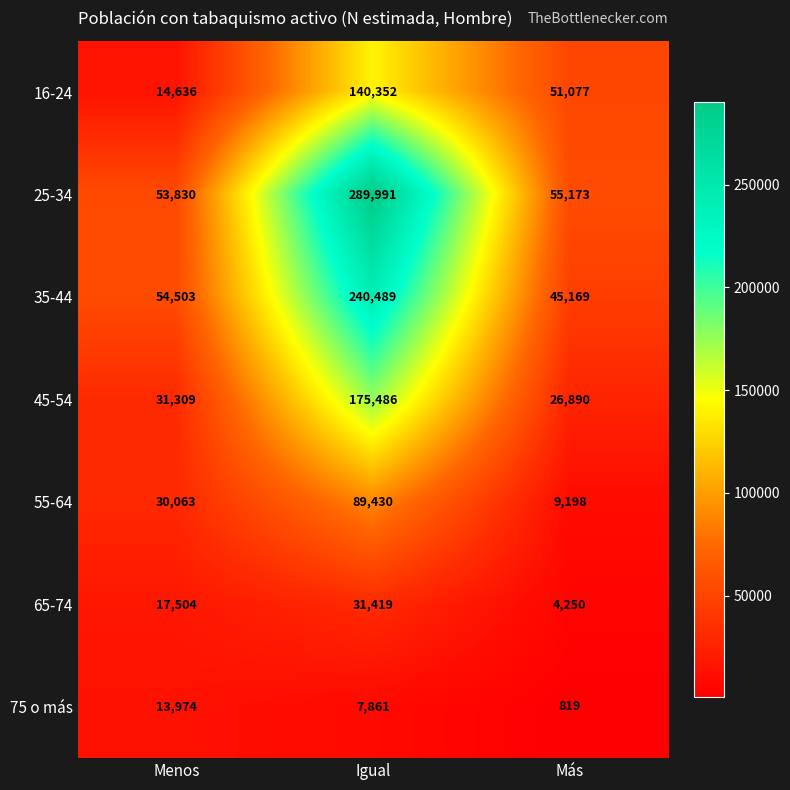

Which category has the highest value in the 45-54 series?

Igual